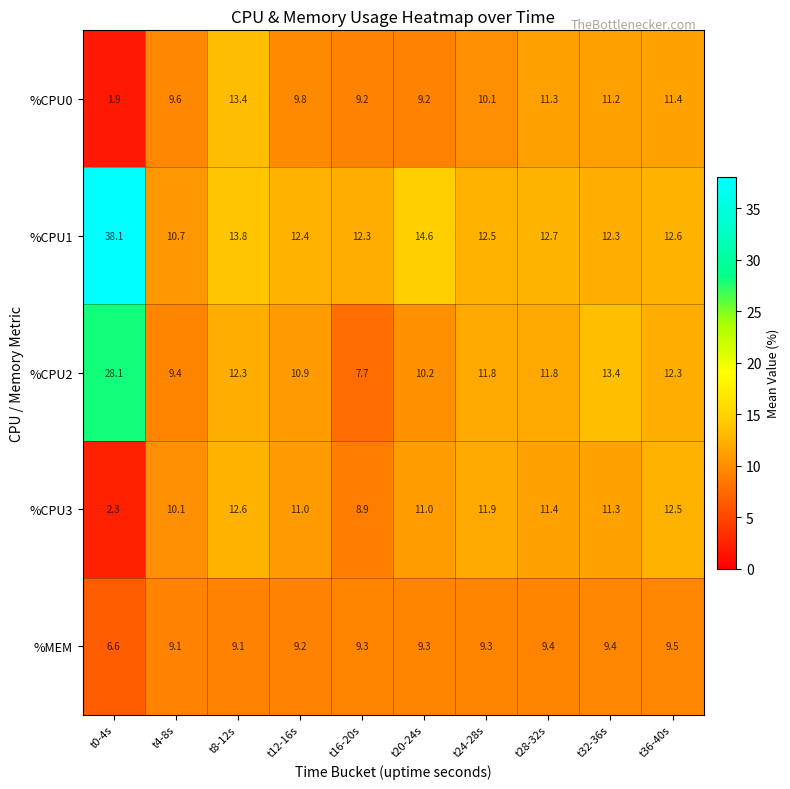

Which series has the largest range (max minus min)?

%CPU1